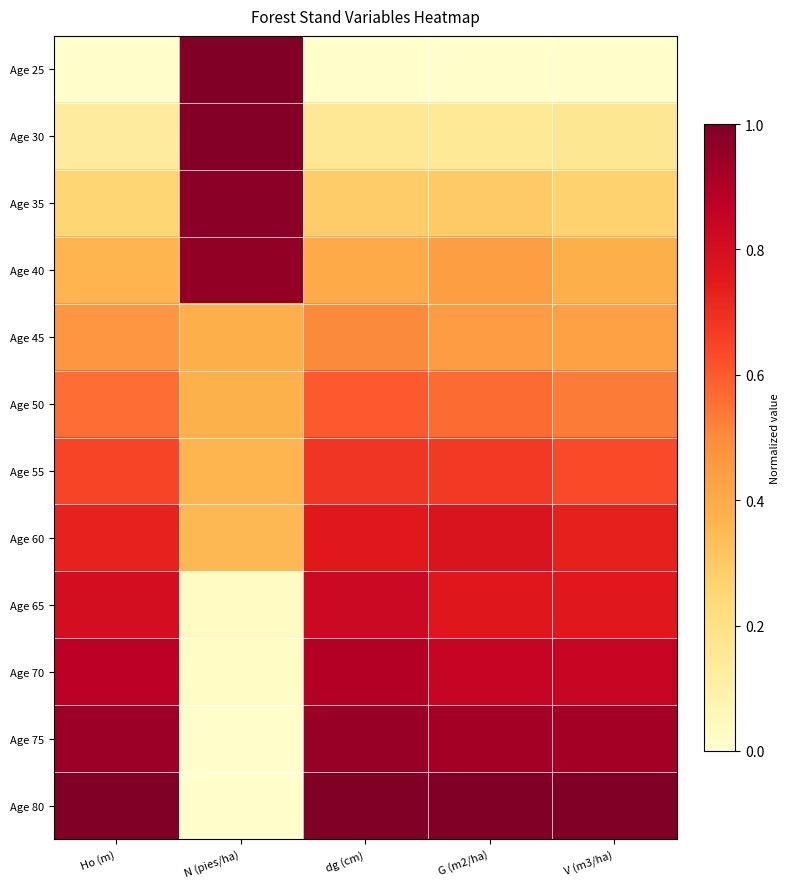

What is the greatest value displayed?

1.0